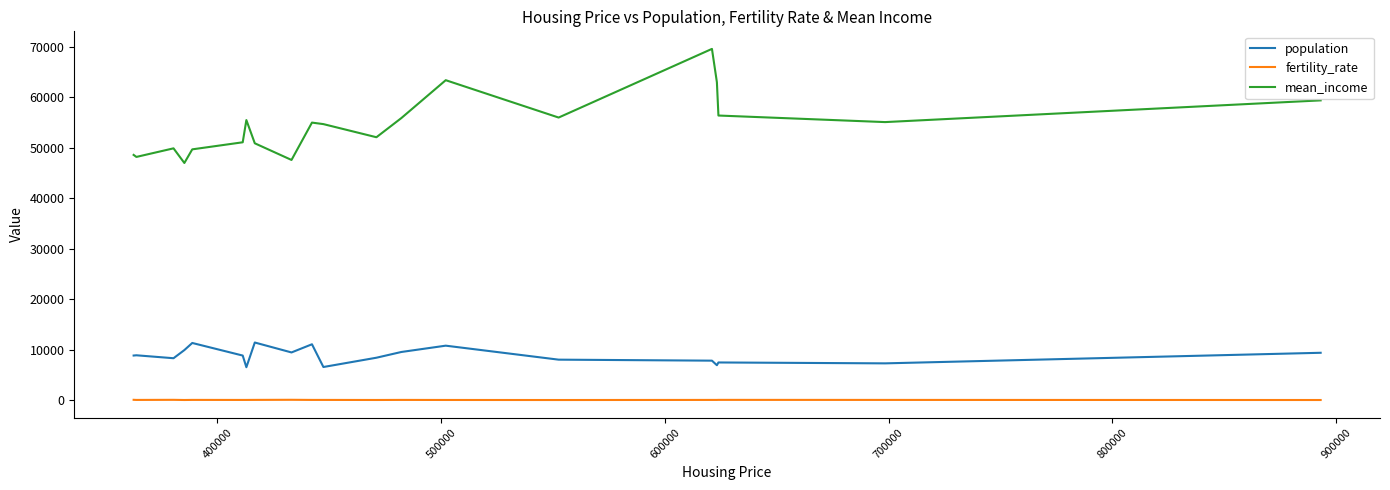

List the series in order of their peak value, highest first.

mean_income, population, fertility_rate